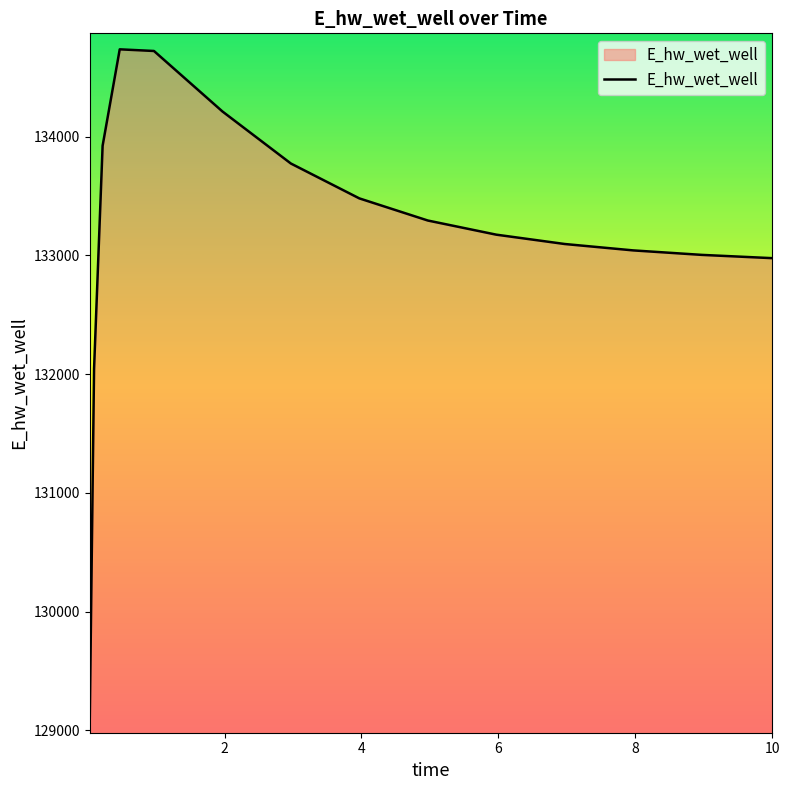

What is the greatest value displayed?

134734.8